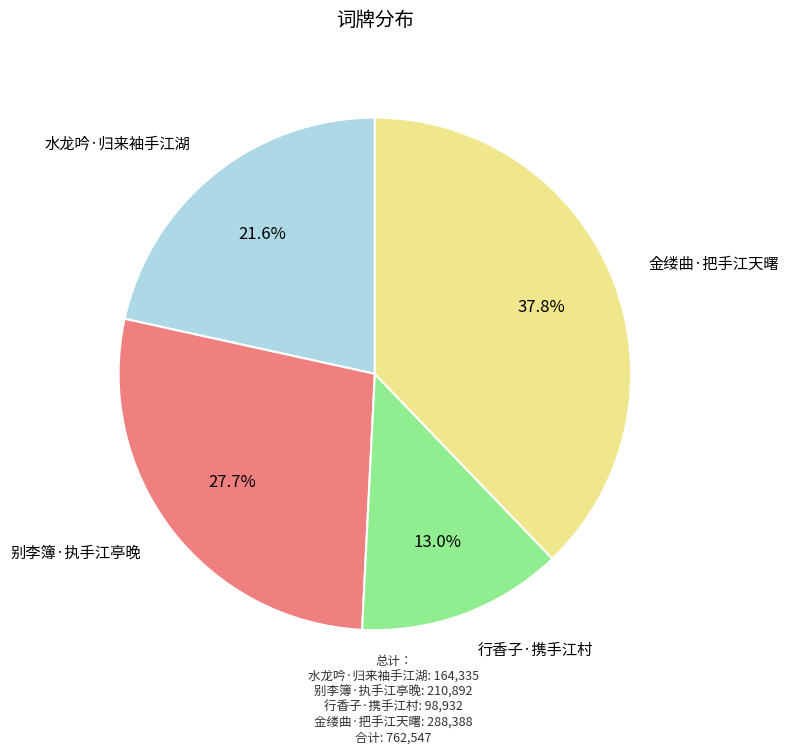

Between 金缕曲·把手江天曙 and 行香子·携手江村, which is larger?

金缕曲·把手江天曙